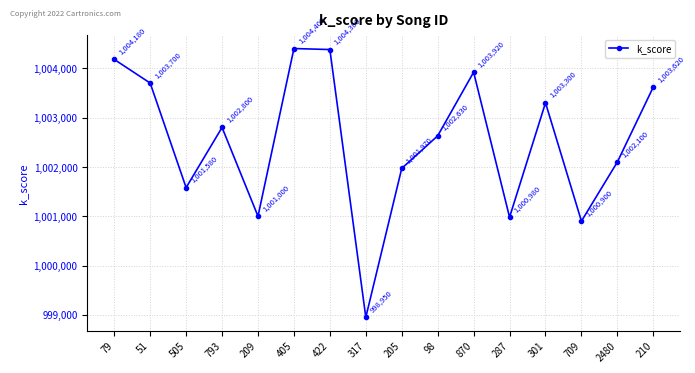

List the labels in order of value, largest first.

405, 422, 79, 870, 51, 210, 301, 793, 98, 2480, 205, 505, 209, 287, 709, 317